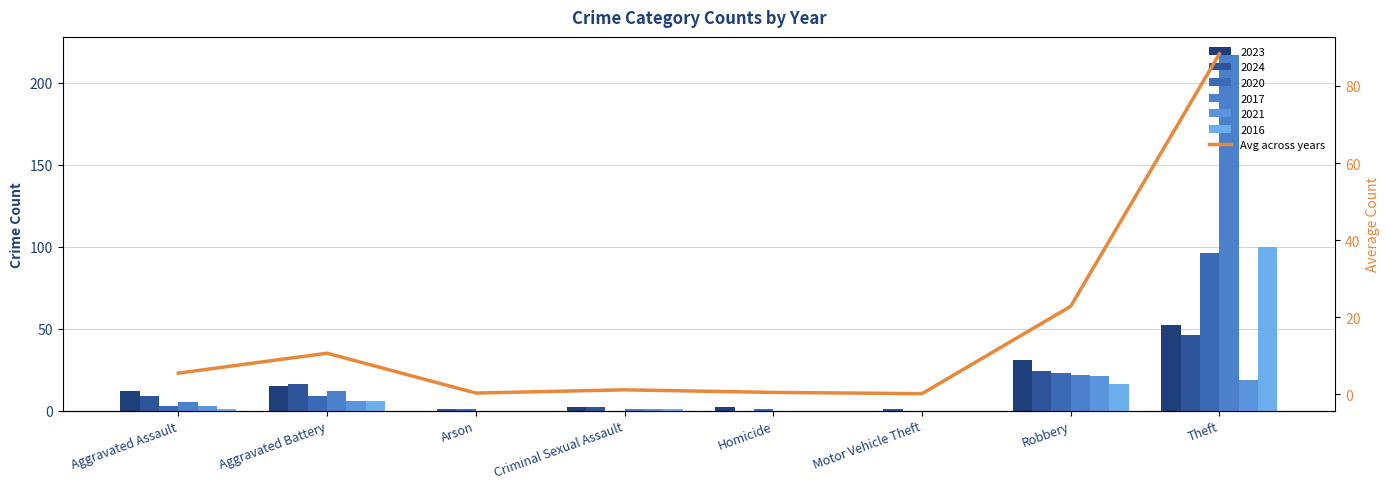

What is the sum of the values at Aggravated Battery and Motor Vehicle Theft?

10.8